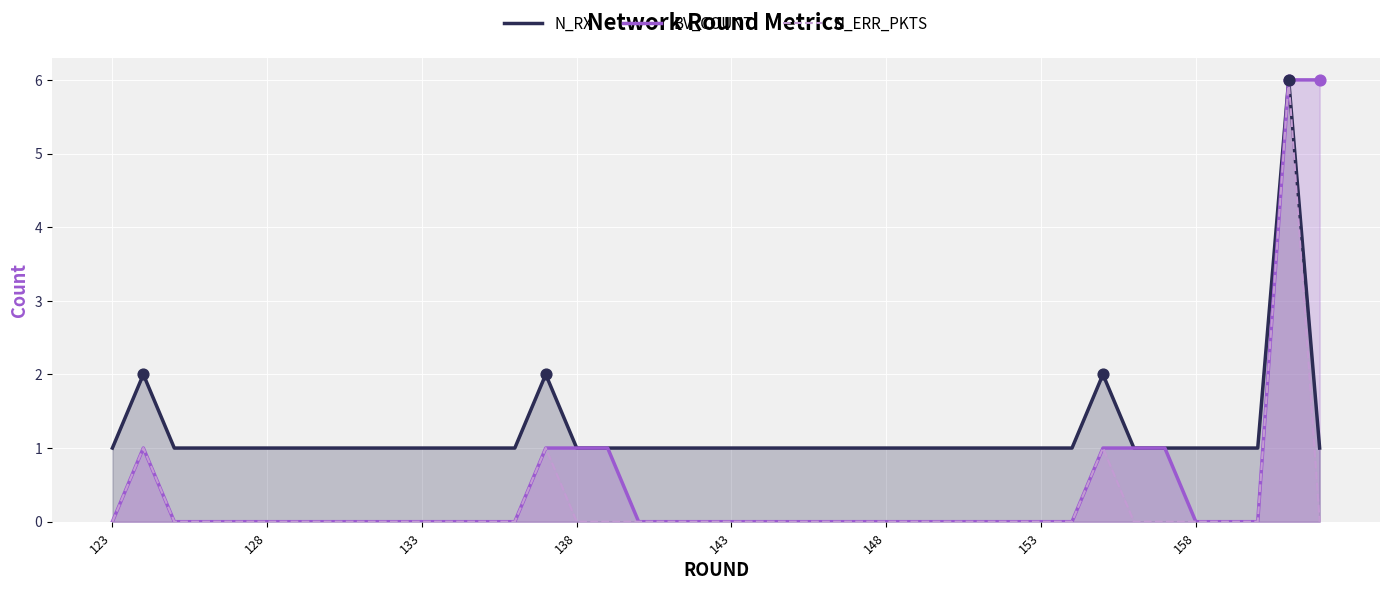

Which series has the largest total across all categories?

N_RX